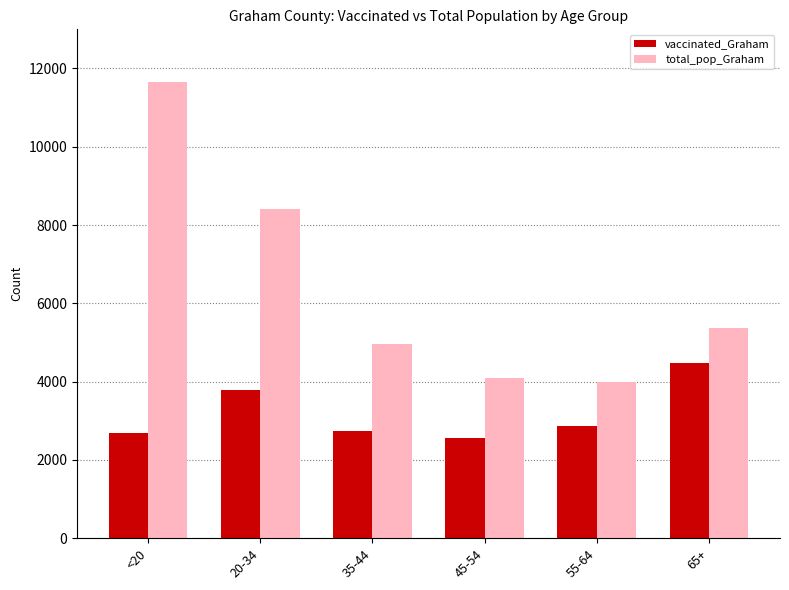

True or false: vaccinated_Graham has a value of 2675 at <20.

True